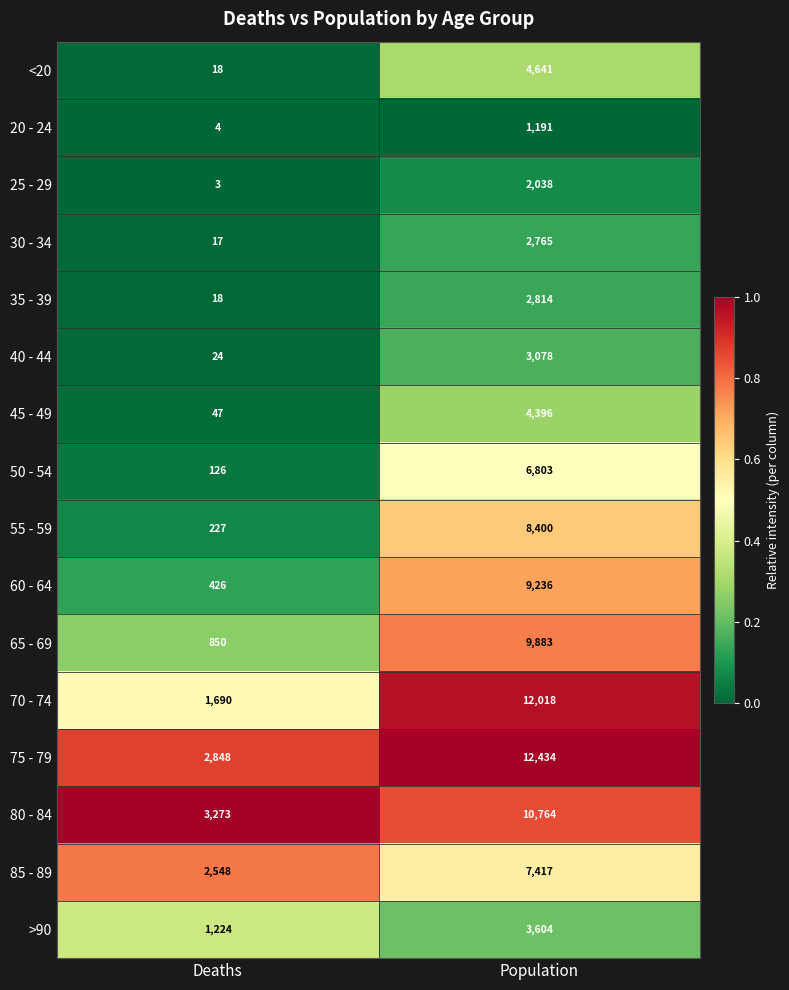

How many categories are shown in the chart?

2